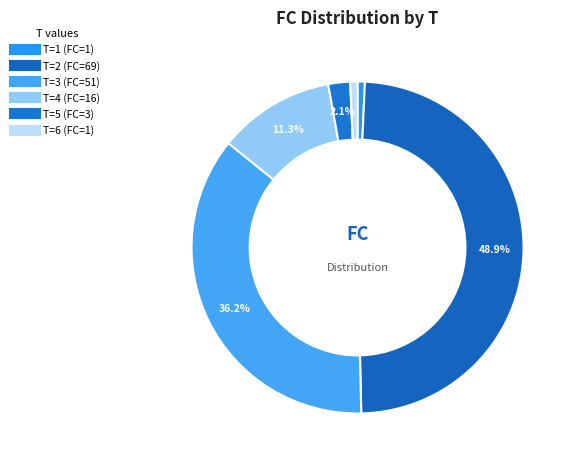

How many slices are in this pie chart?

6